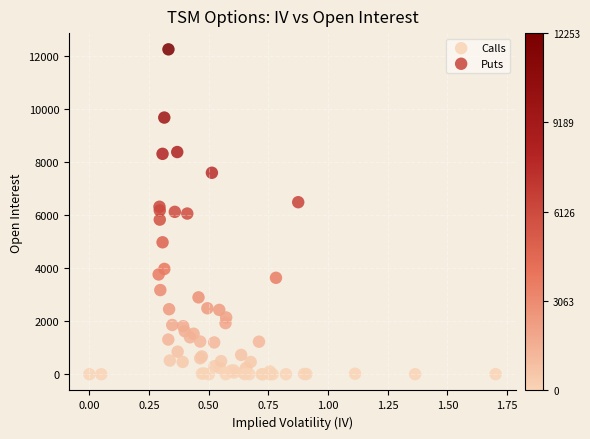

Which series has the largest Y range (max minus min)?

Puts